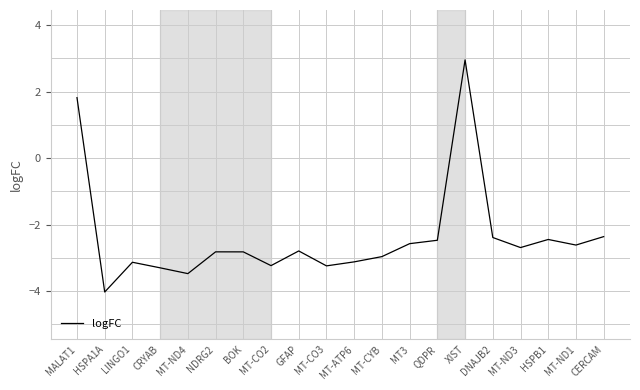

Where is the data nearest to the value 0?

MALAT1